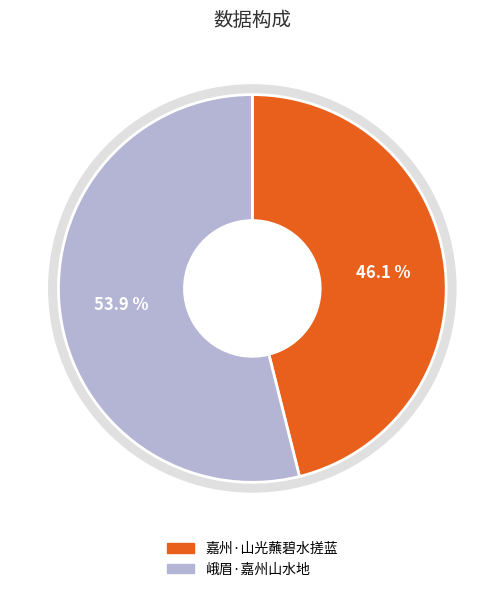

Count the number of slices in the pie.

2